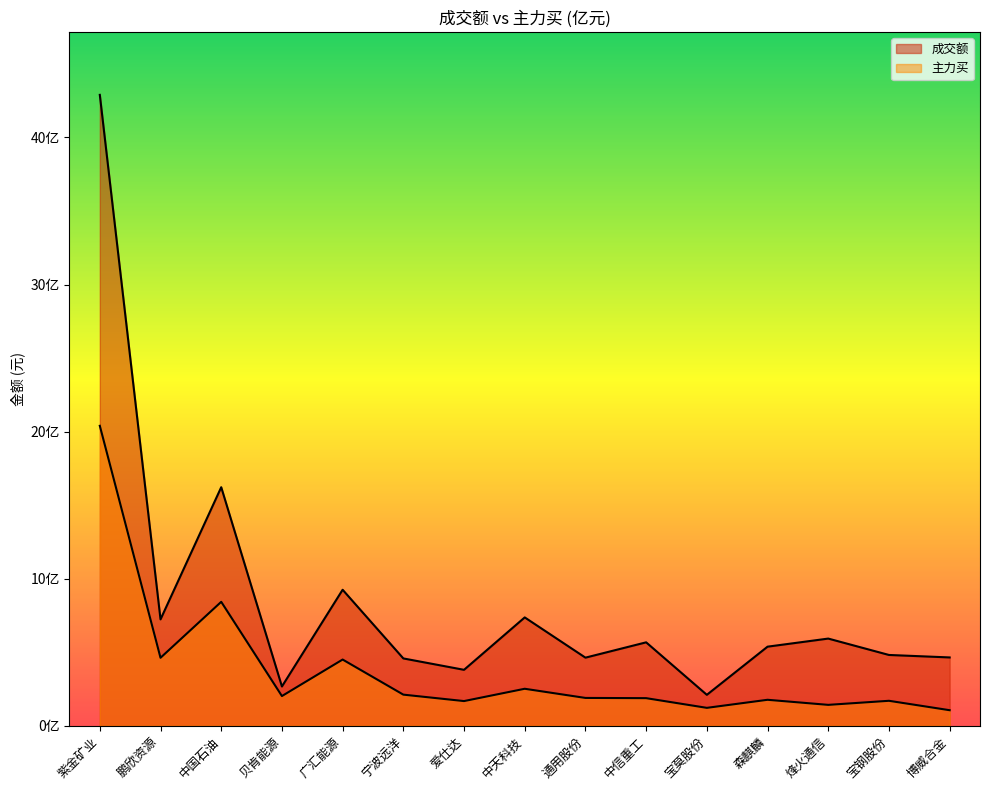

What is the sum of the 主力买 values at 宁波远洋 and 森麒麟?

387797346